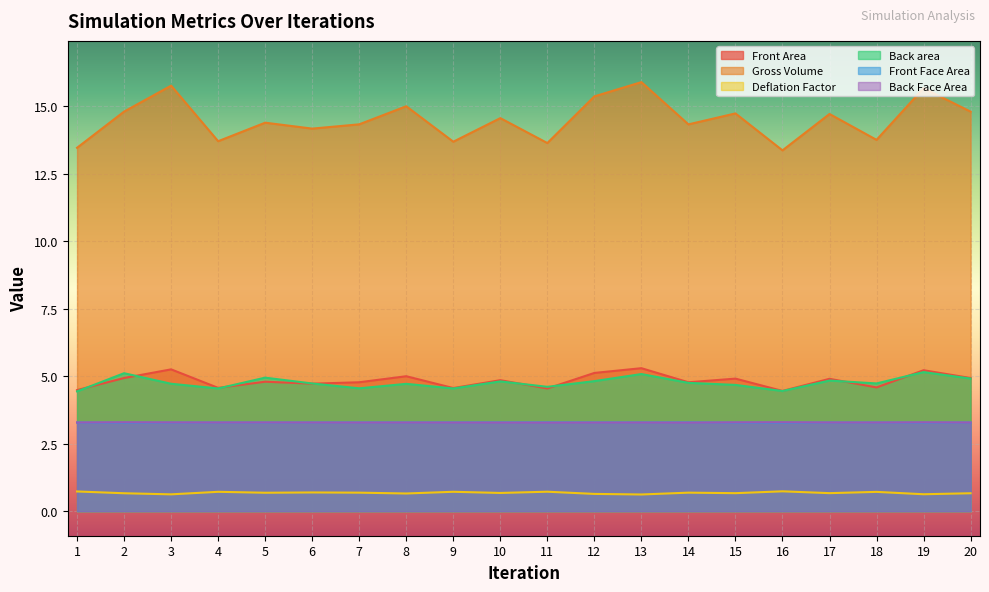

How many interior local peaks does the Gross Volume series have?

8